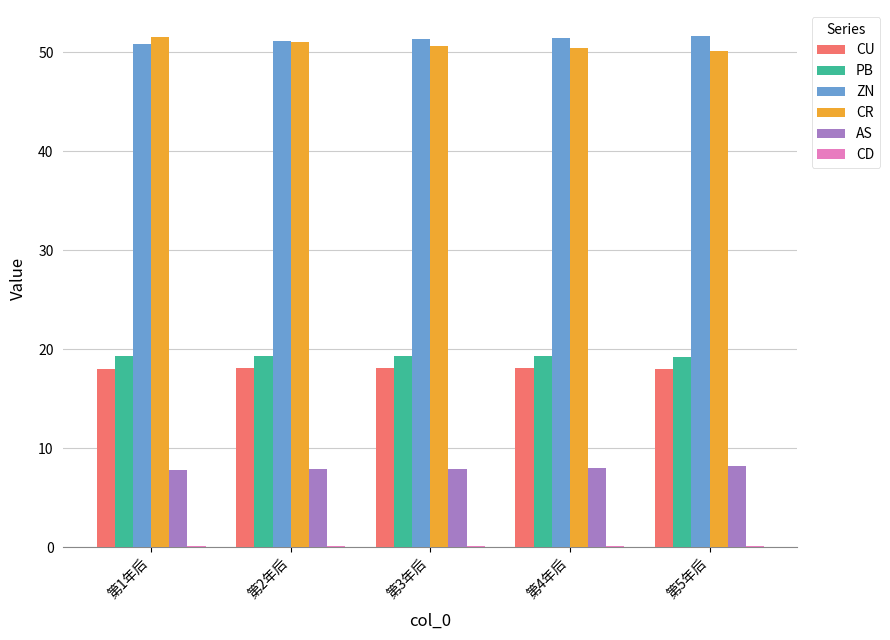

What is the maximum value for AS?

8.2